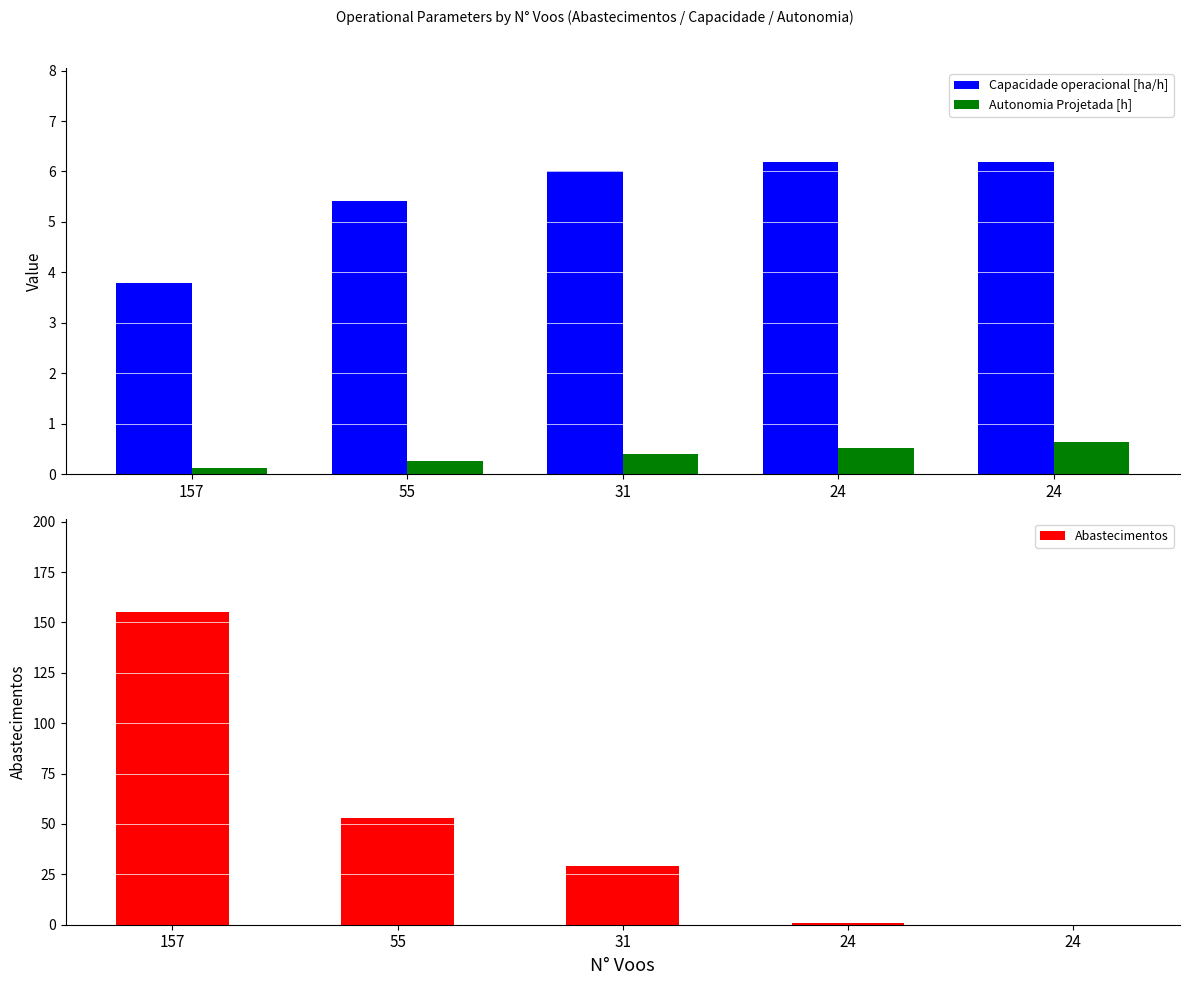

The Abastecimentos series shows 0.0 at 24. True or false?

True